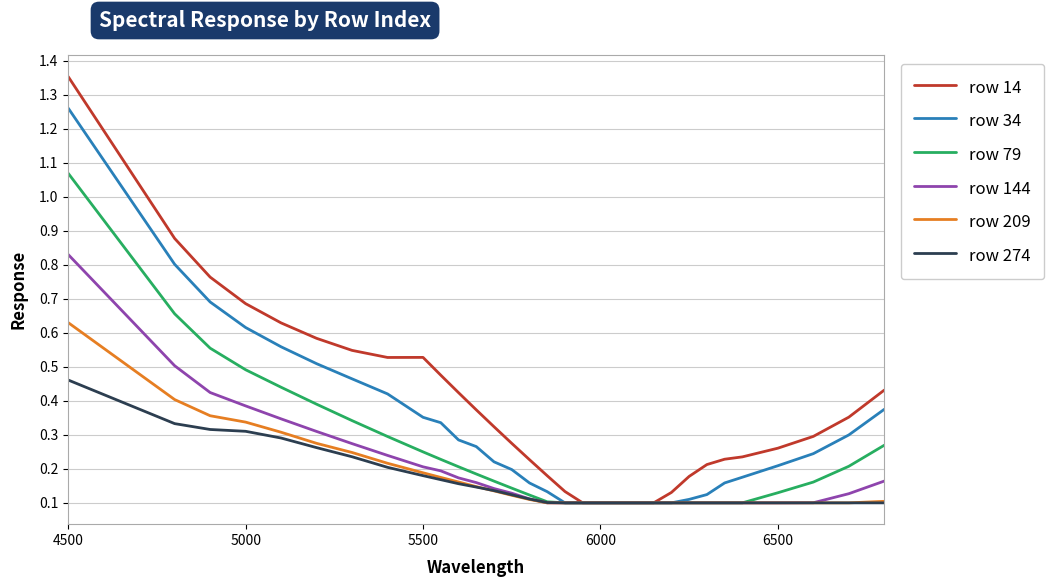

Which series has the largest range (max minus min)?

row 14